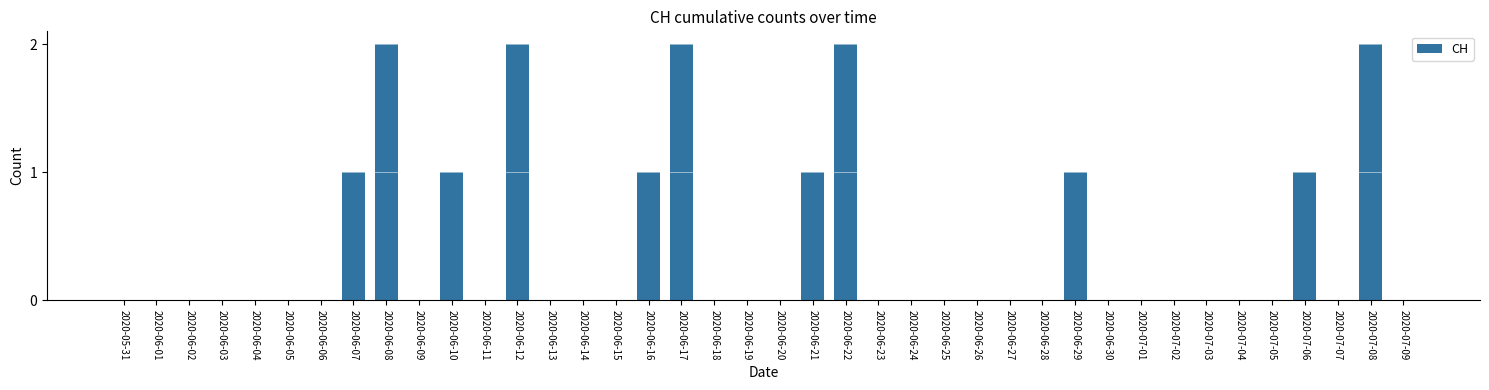

Is it true that the value at 2020-06-03 is 0?

True